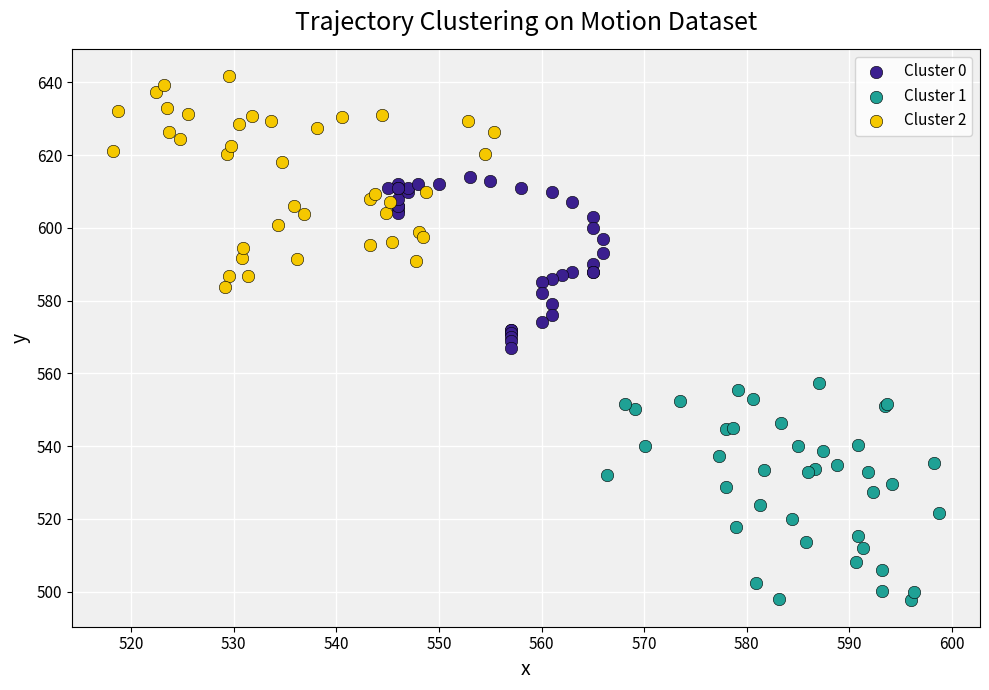

Which series has the widest spread of Y values?

Cluster 1